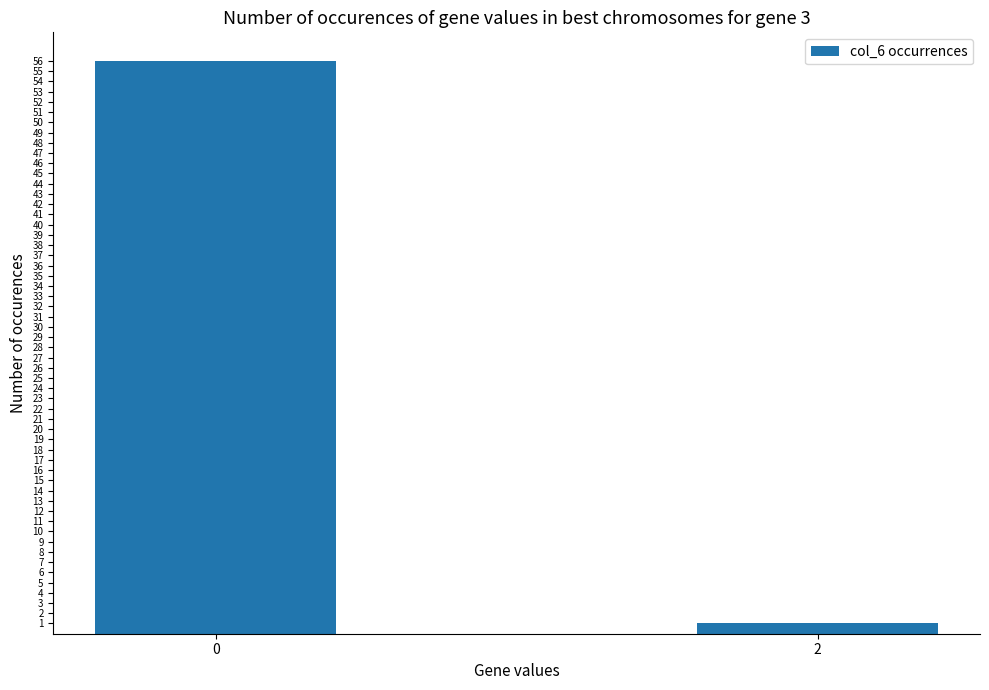

True or false: the data shows 1 at 2.

True